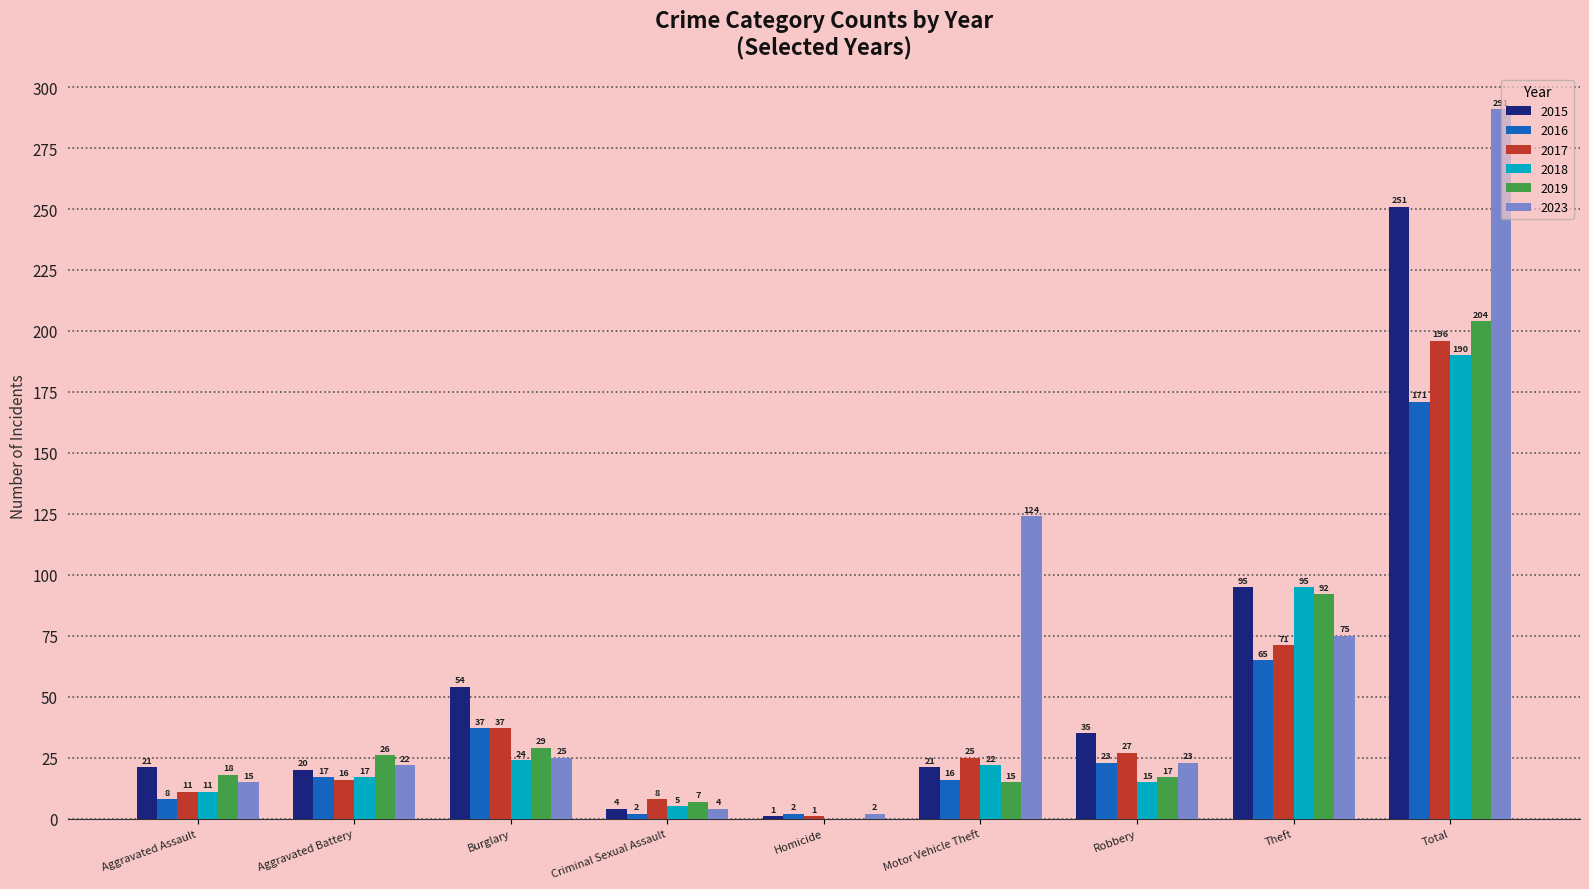

What are all the series names shown in the legend?

2015, 2016, 2017, 2018, 2019, 2023